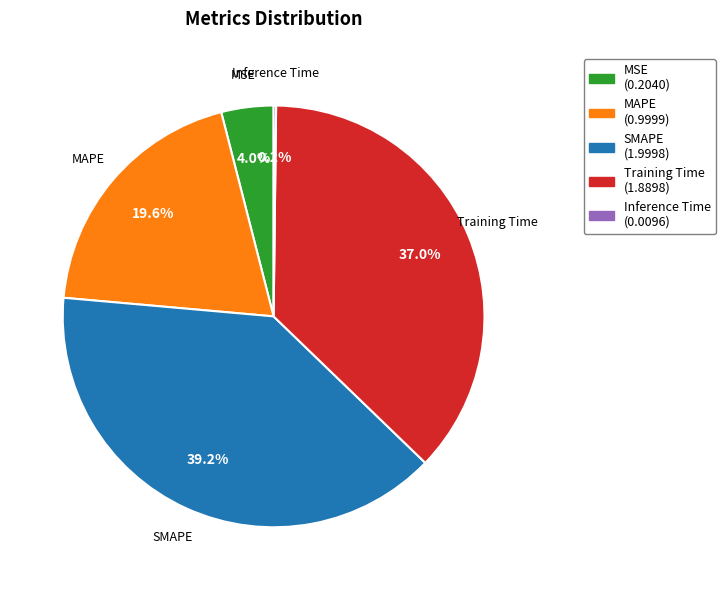

Between SMAPE and Training Time, which is larger?

SMAPE